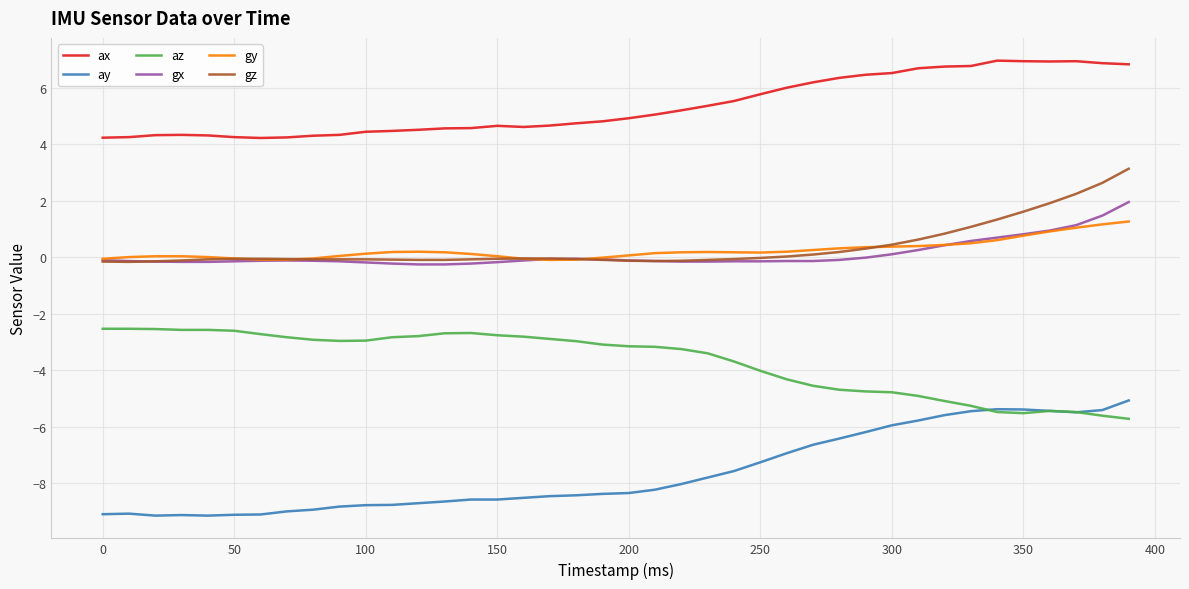

Which series has the largest total across all categories?

ax